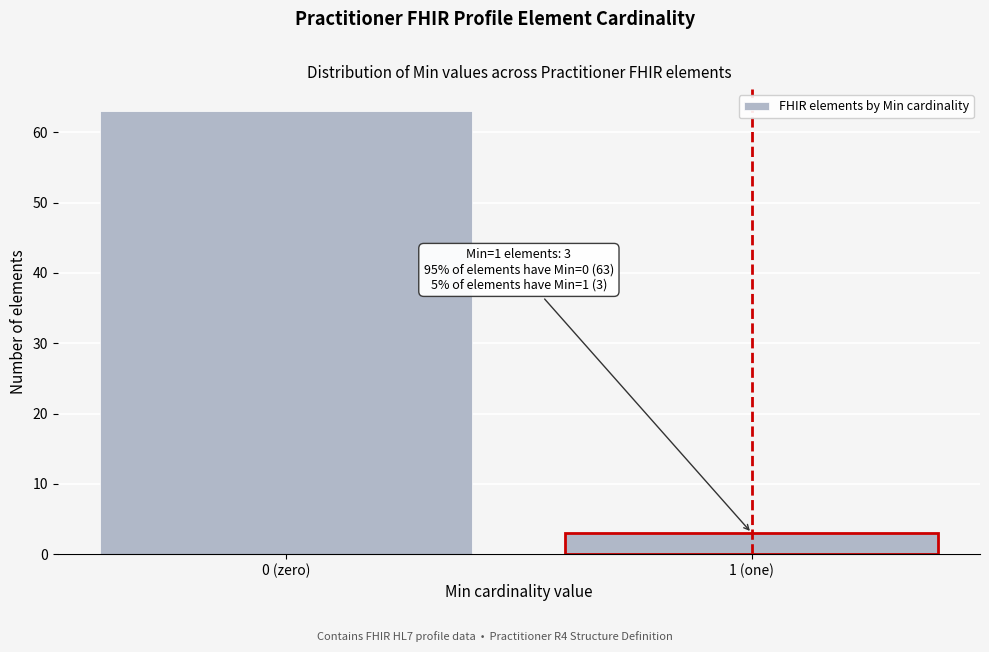

Reading left to right, what are all the values shown in this chart?

63	3